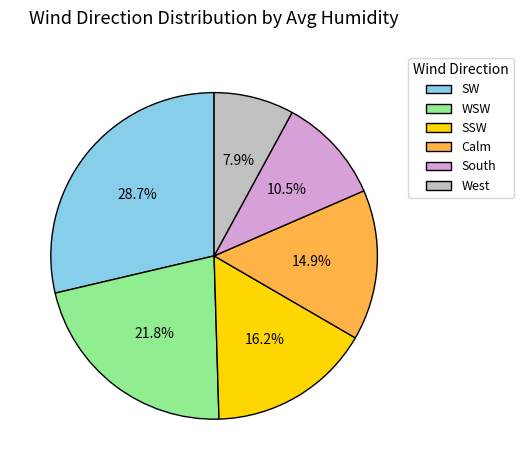

How much of the chart is everything except SW?

71.3%